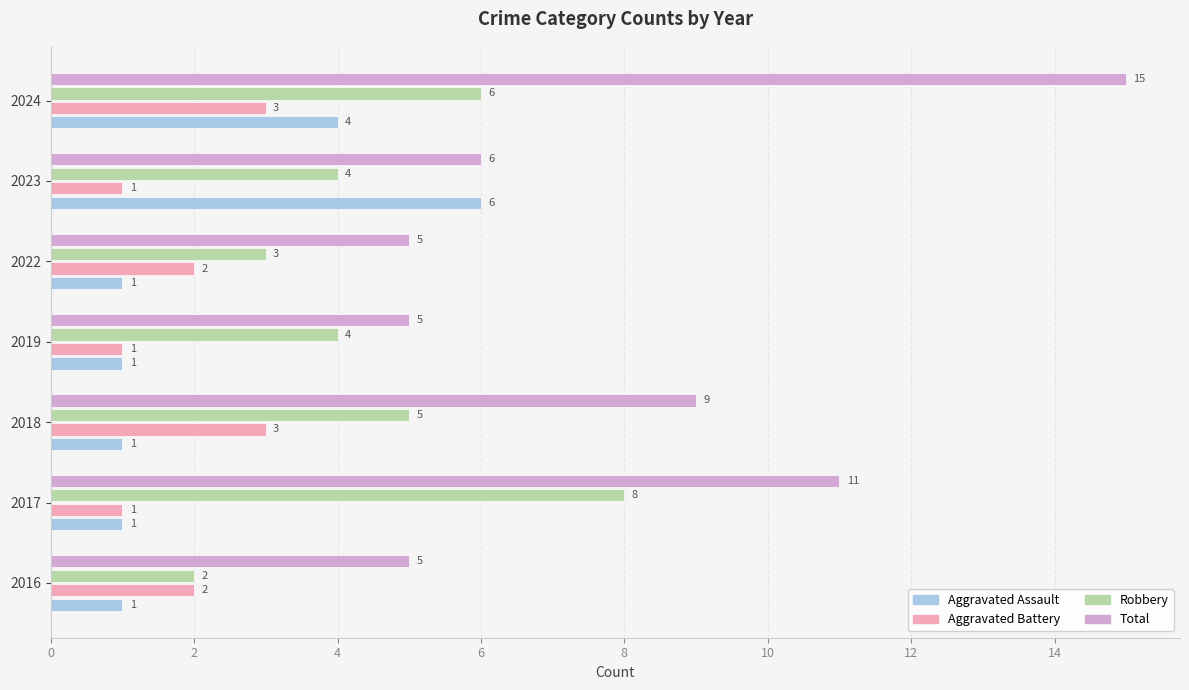

What value does the Total series have at 2017, to the nearest 5?

10